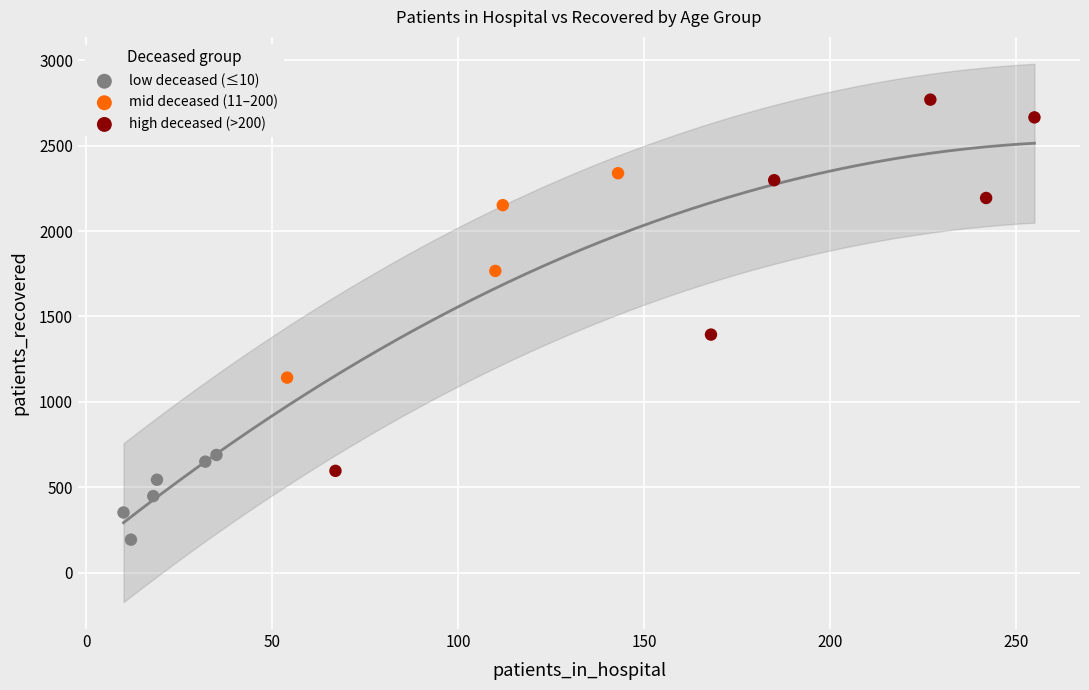

Which series contains the highest Y value?

high deceased (>200)